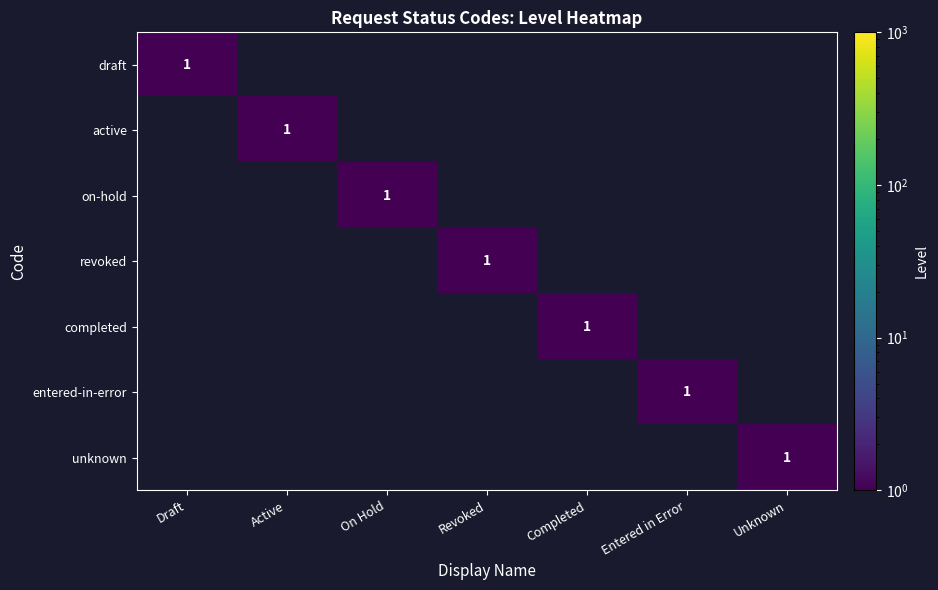

Is it true that active equals 2 at Active?

False